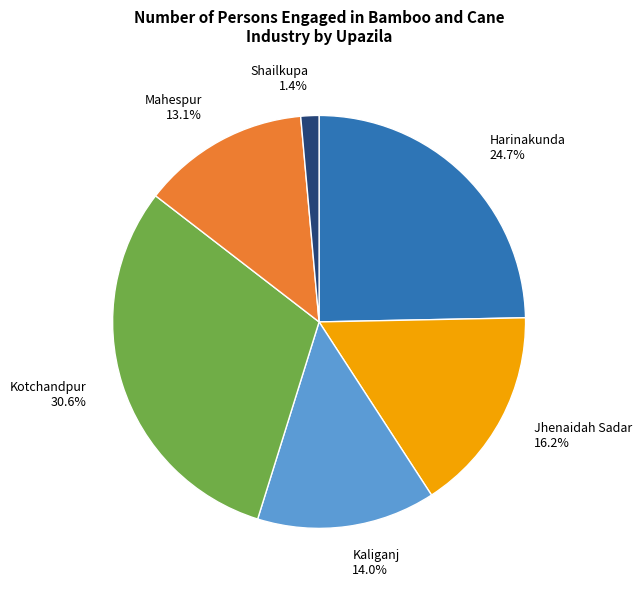

Does any single category account for the majority?

No